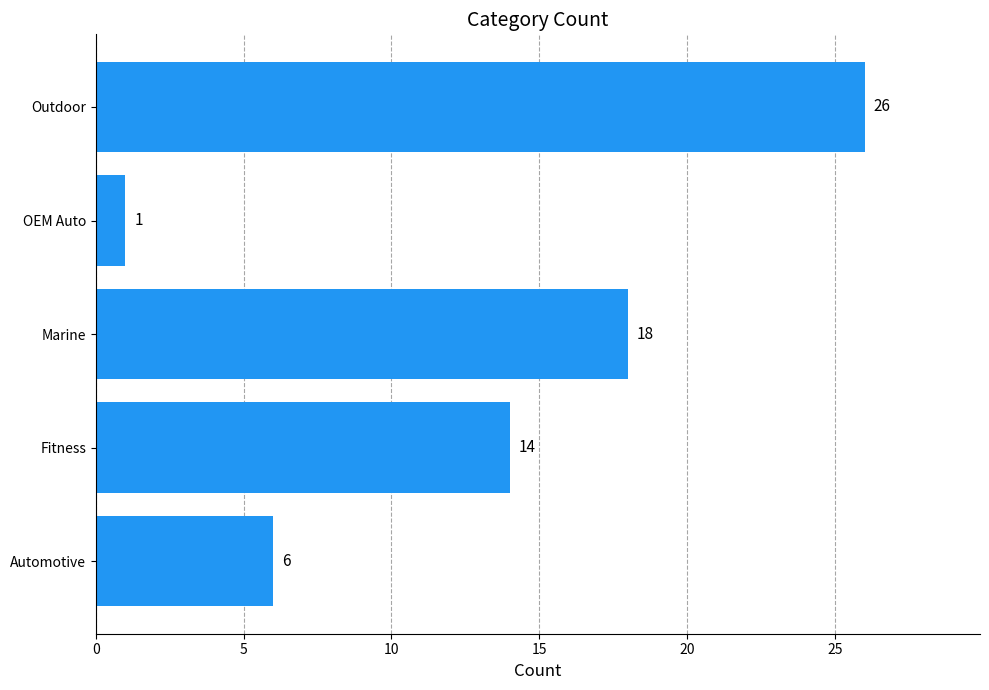

Count the values in the range 6 to 18.

3